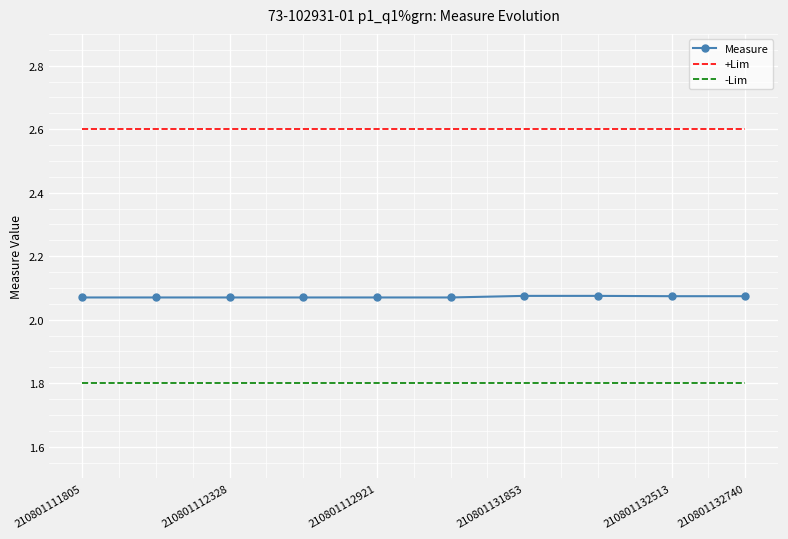

What is the minimum value shown in the chart?

1.8